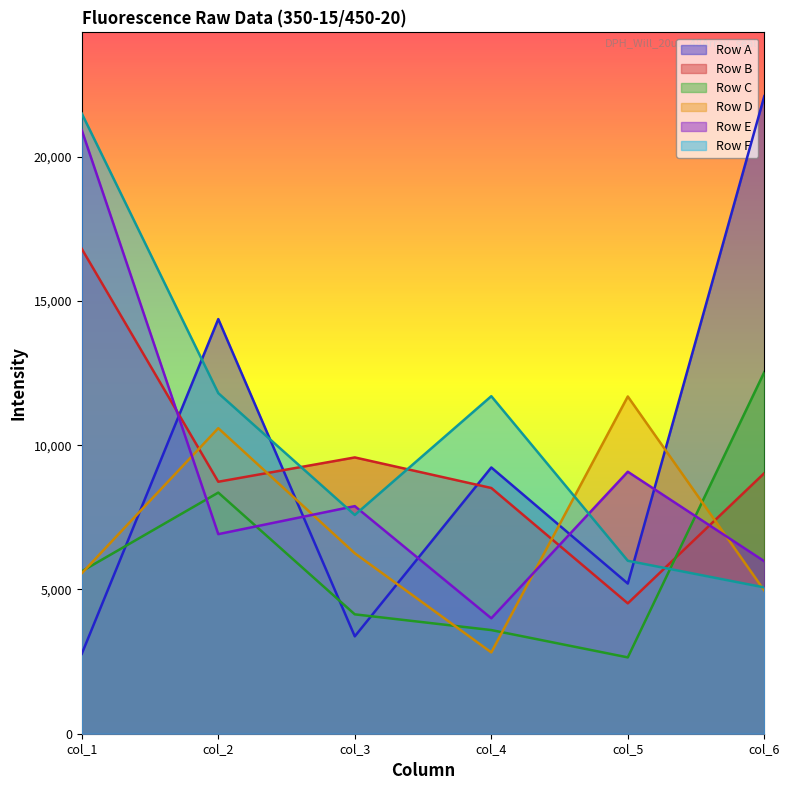

Is the value of Row B at col_5 greater than the value of Row E at col_6?

No